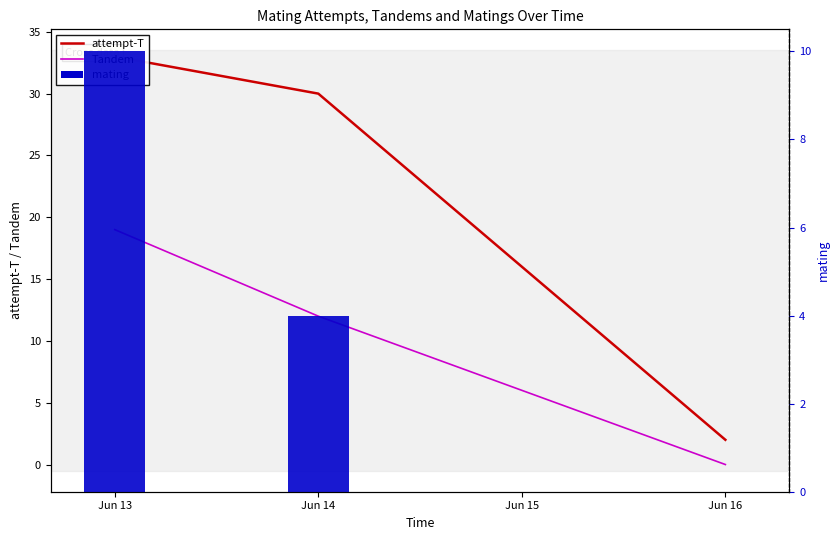

At how many categories does at least one series exceed 9?

2